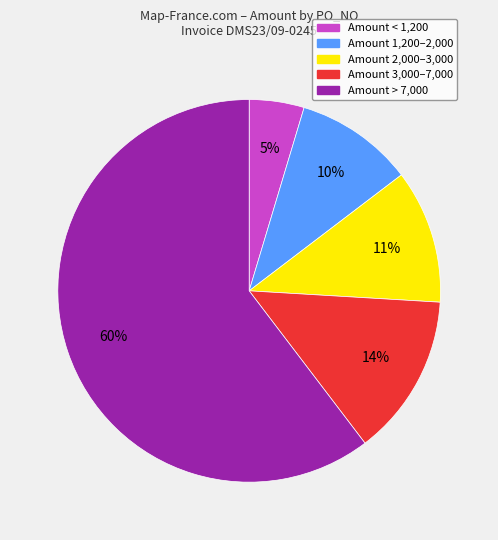

Is there a majority slice in this chart?

Yes